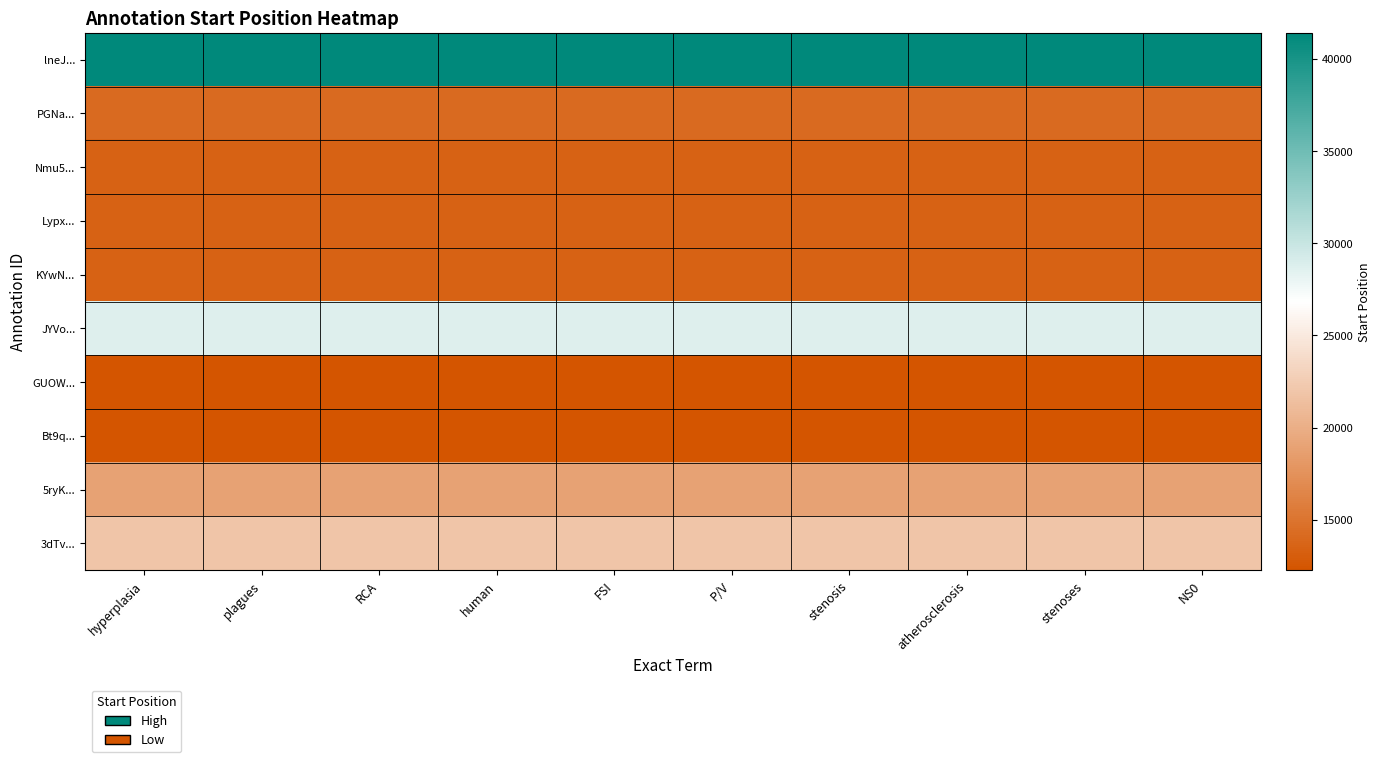

Reading left to right, transcribe all the data shown in this chart.

lneJ...: hyperplasia=41413	plagues=41413	RCA=41413	human=41413	FSI=41413	P/V=41413	stenosis=41413	atherosclerosis=41413	stenoses=41413	NS0=41413
PGNa...: hyperplasia=14167	plagues=14167	RCA=14167	human=14167	FSI=14167	P/V=14167	stenosis=14167	atherosclerosis=14167	stenoses=14167	NS0=14167
Nmu5...: hyperplasia=13518	plagues=13518	RCA=13518	human=13518	FSI=13518	P/V=13518	stenosis=13518	atherosclerosis=13518	stenoses=13518	NS0=13518
Lypx...: hyperplasia=13512	plagues=13512	RCA=13512	human=13512	FSI=13512	P/V=13512	stenosis=13512	atherosclerosis=13512	stenoses=13512	NS0=13512
KYwN...: hyperplasia=13492	plagues=13492	RCA=13492	human=13492	FSI=13492	P/V=13492	stenosis=13492	atherosclerosis=13492	stenoses=13492	NS0=13492
JYVo...: hyperplasia=28693	plagues=28693	RCA=28693	human=28693	FSI=28693	P/V=28693	stenosis=28693	atherosclerosis=28693	stenoses=28693	NS0=28693
GUOW...: hyperplasia=12321	plagues=12321	RCA=12321	human=12321	FSI=12321	P/V=12321	stenosis=12321	atherosclerosis=12321	stenoses=12321	NS0=12321
Bt9q...: hyperplasia=12270	plagues=12270	RCA=12270	human=12270	FSI=12270	P/V=12270	stenosis=12270	atherosclerosis=12270	stenoses=12270	NS0=12270
5ryK...: hyperplasia=18877	plagues=18877	RCA=18877	human=18877	FSI=18877	P/V=18877	stenosis=18877	atherosclerosis=18877	stenoses=18877	NS0=18877
3dTv...: hyperplasia=21867	plagues=21867	RCA=21867	human=21867	FSI=21867	P/V=21867	stenosis=21867	atherosclerosis=21867	stenoses=21867	NS0=21867